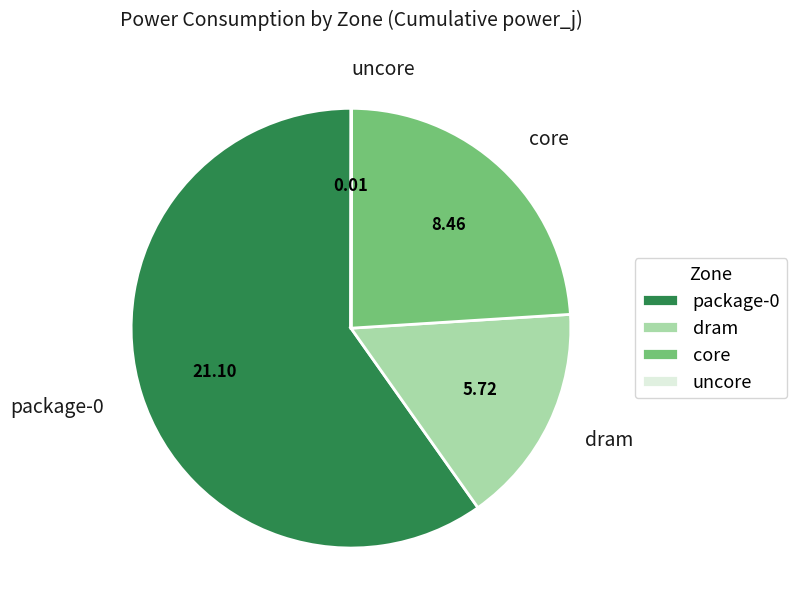

Is package-0 the majority of the pie?

Yes